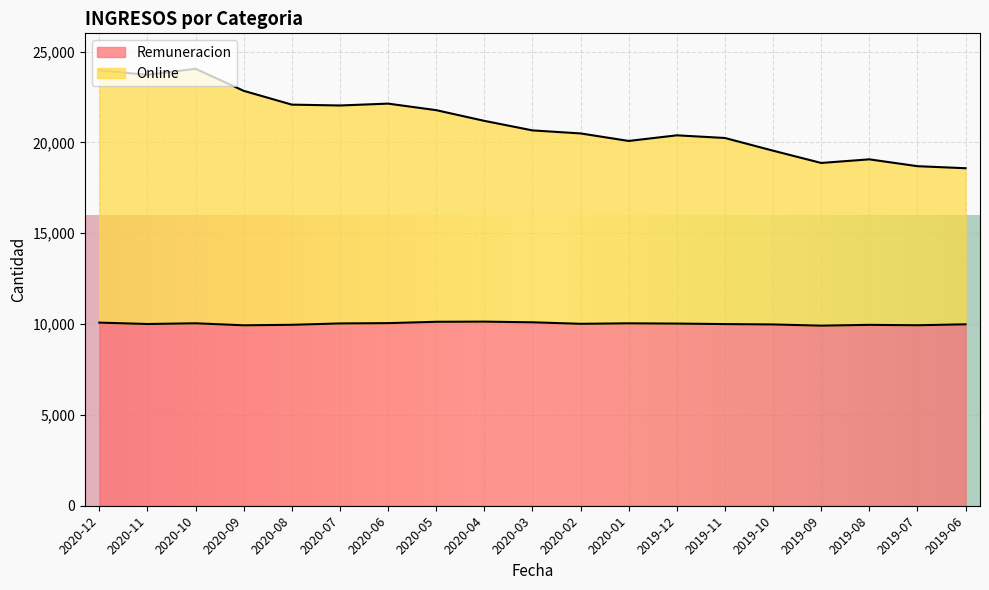

What position from the left is 2019-11?

14